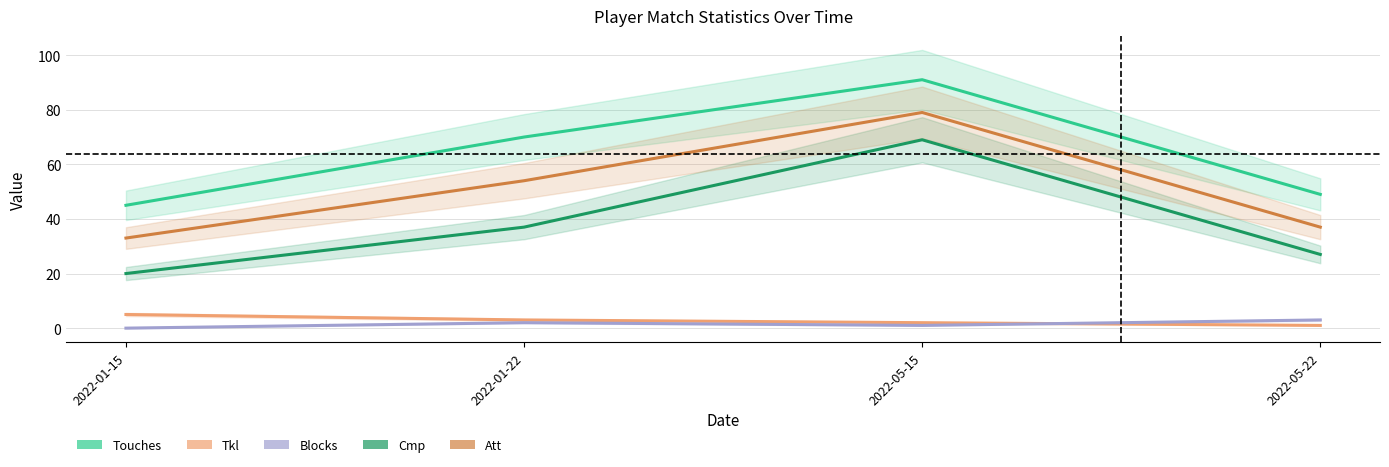

What is the sum of all Tkl values?

11